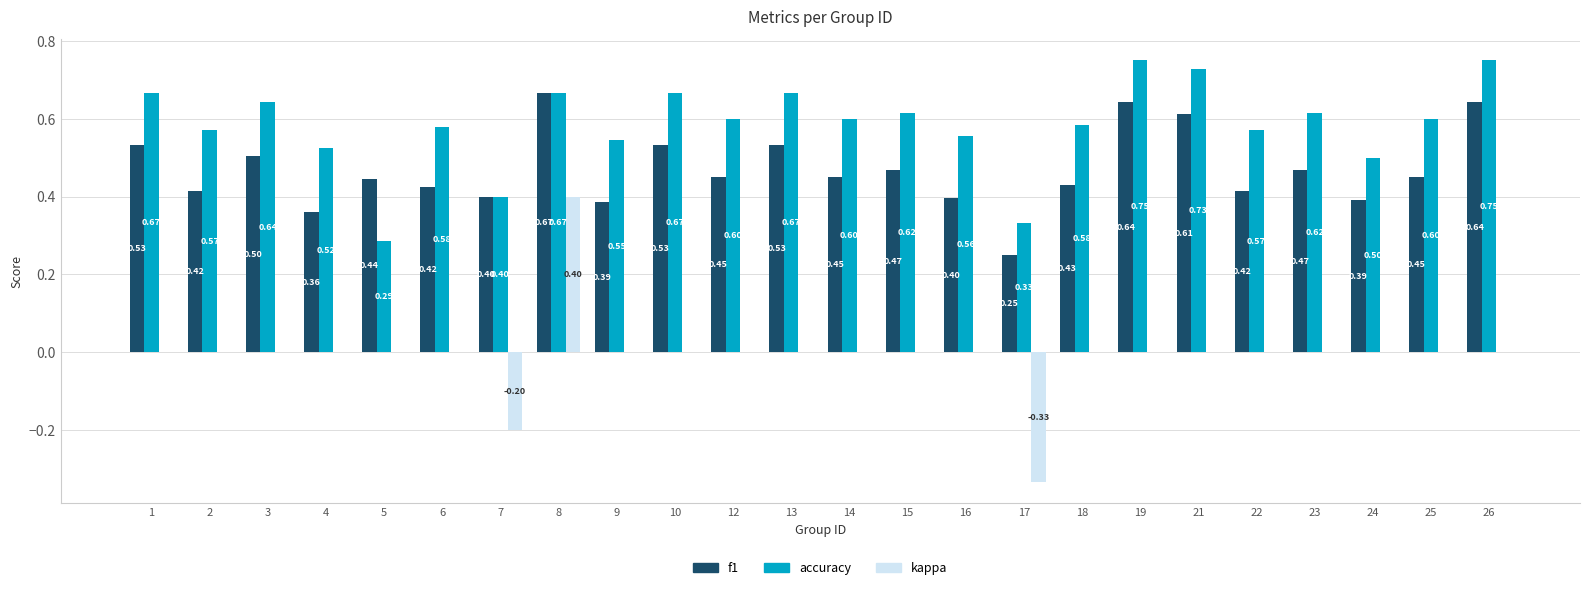

Which series has the largest total across all categories?

accuracy